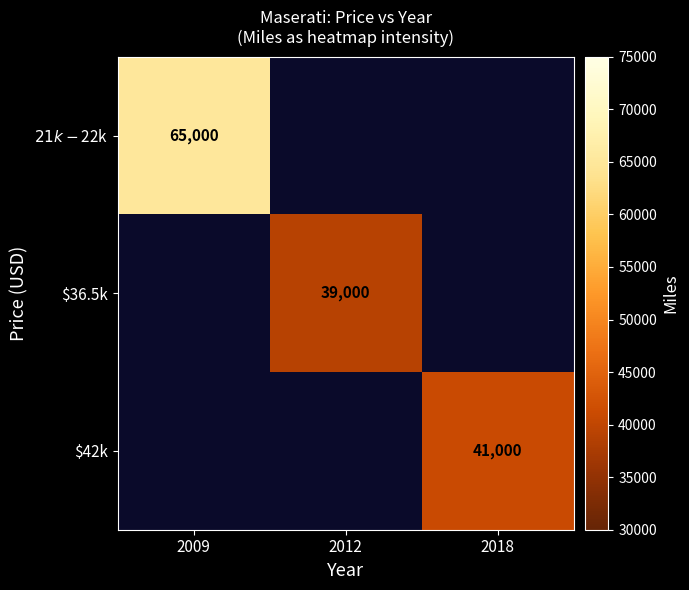

Count the number of data series in this chart.

3